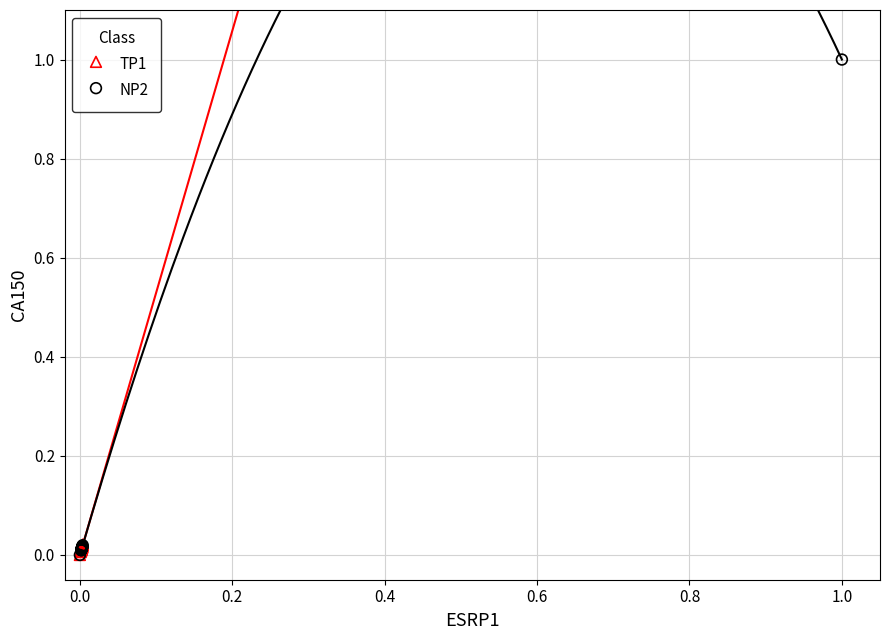

What are all the series names shown in the legend?

TP1, NP2